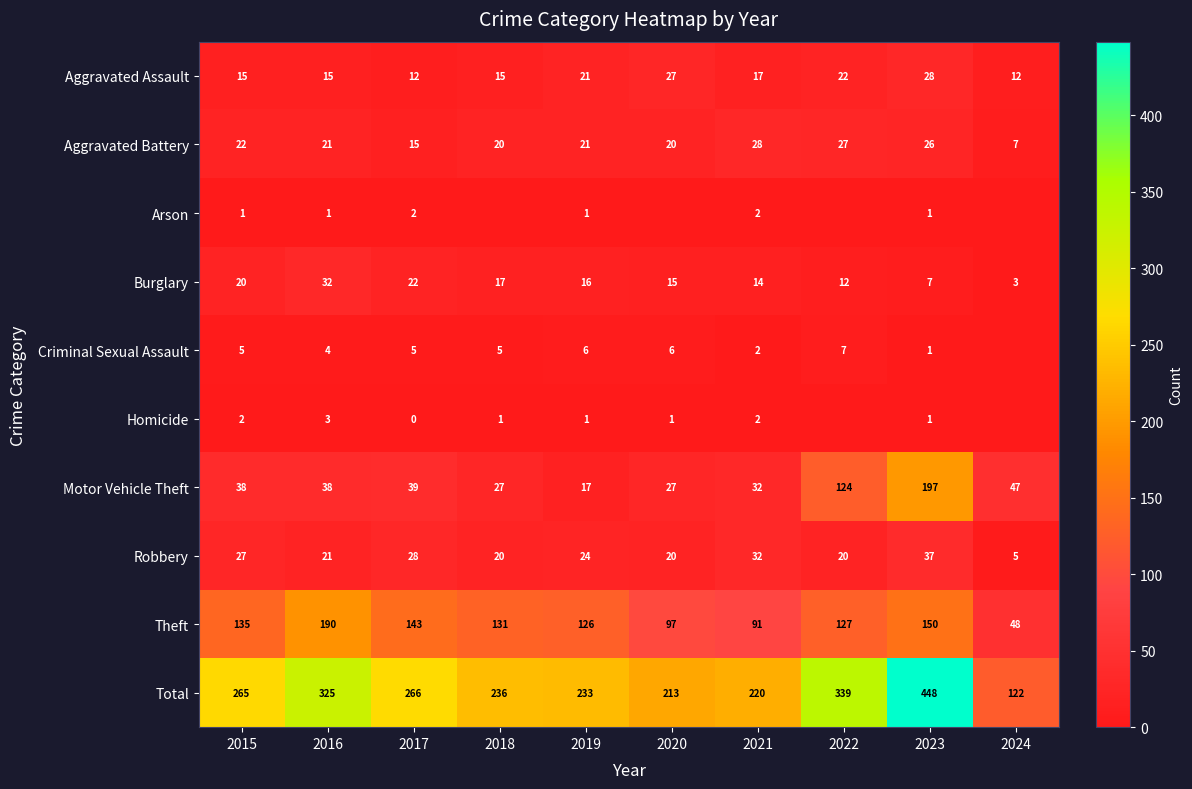

What is the difference between the maximum and minimum values in the Burglary series?

29